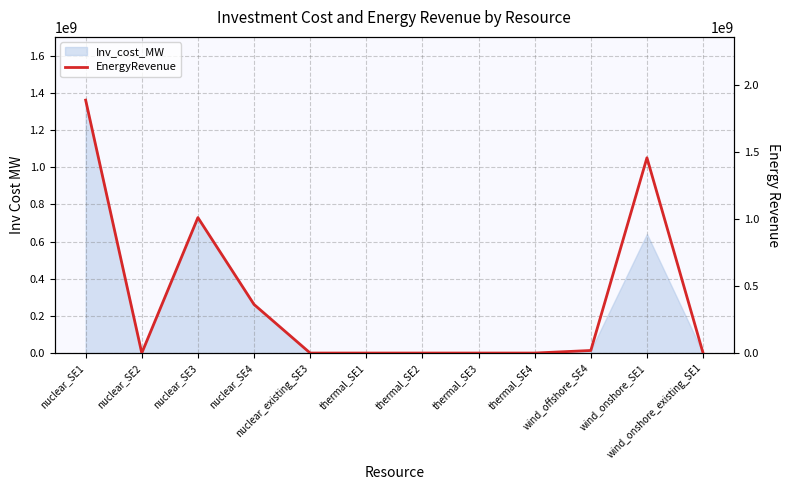

List the labels in order of value, smallest first.

nuclear_SE2, nuclear_existing_SE3, thermal_SE1, thermal_SE2, thermal_SE3, thermal_SE4, wind_onshore_existing_SE1, wind_offshore_SE4, nuclear_SE4, nuclear_SE3, wind_onshore_SE1, nuclear_SE1